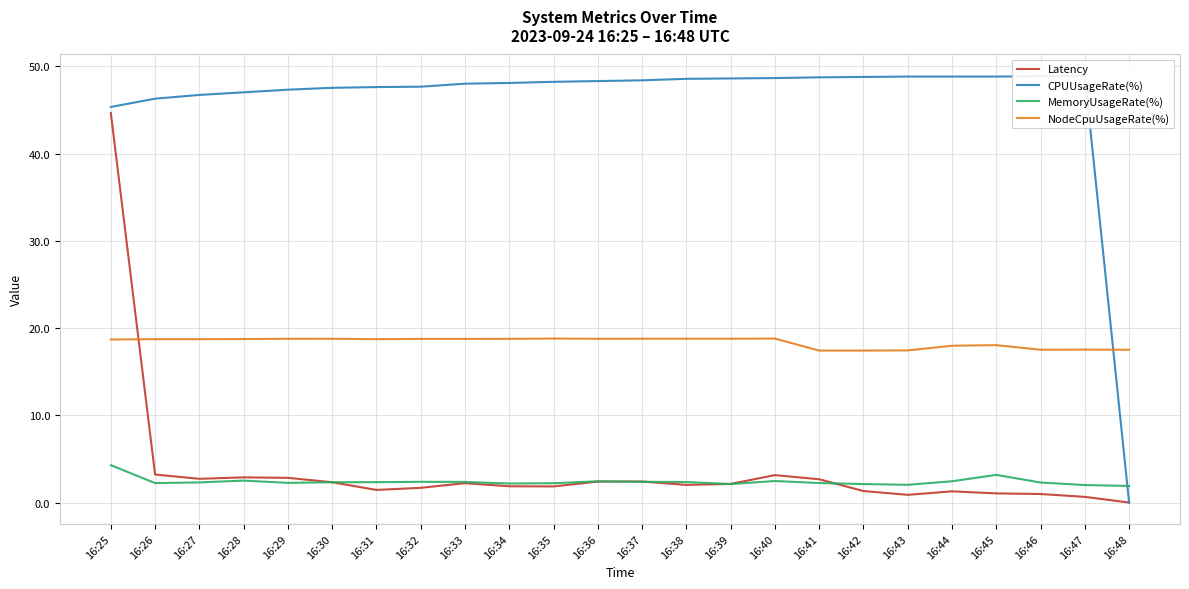

What is the approximate value of Latency at 16:29?

2.8